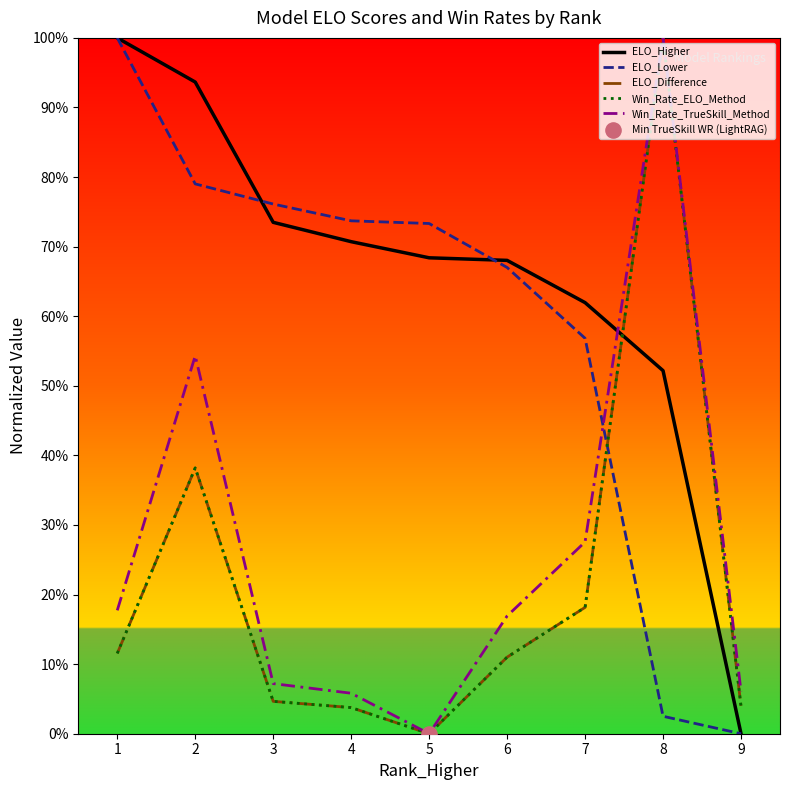

Which series has the largest total across all categories?

ELO_Higher